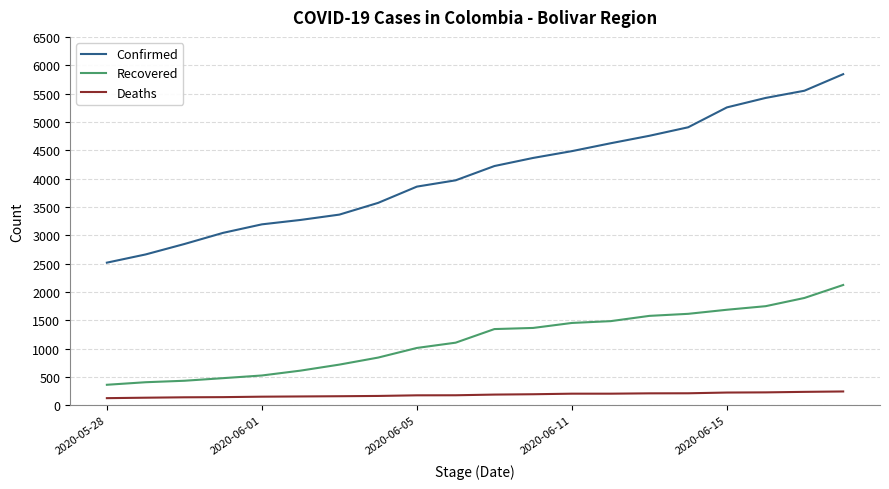

What is the greatest value displayed?

5842